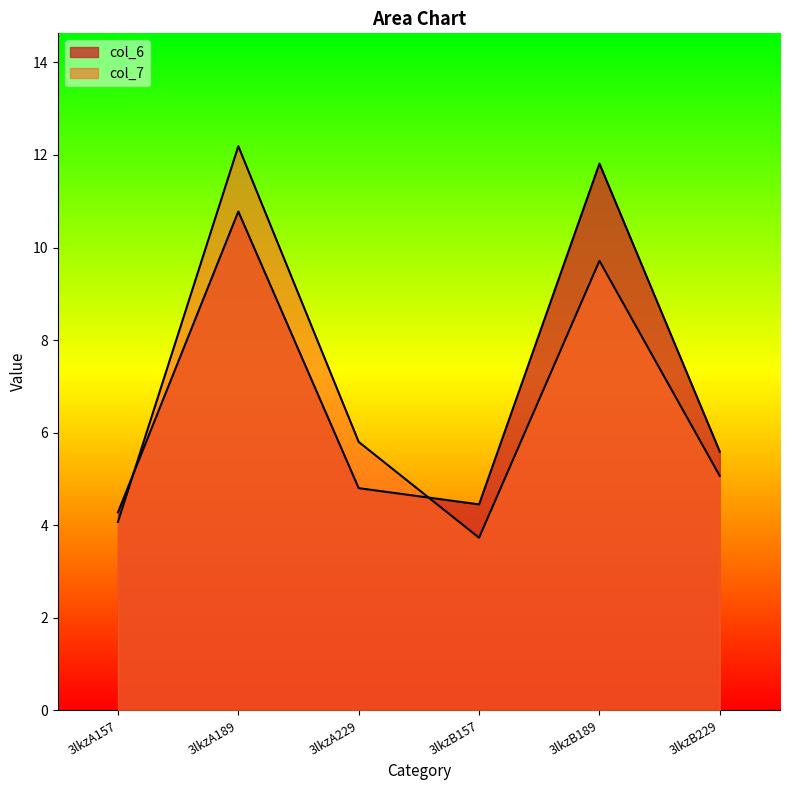

What is the label of the 2nd point from the left?

3lkzA189